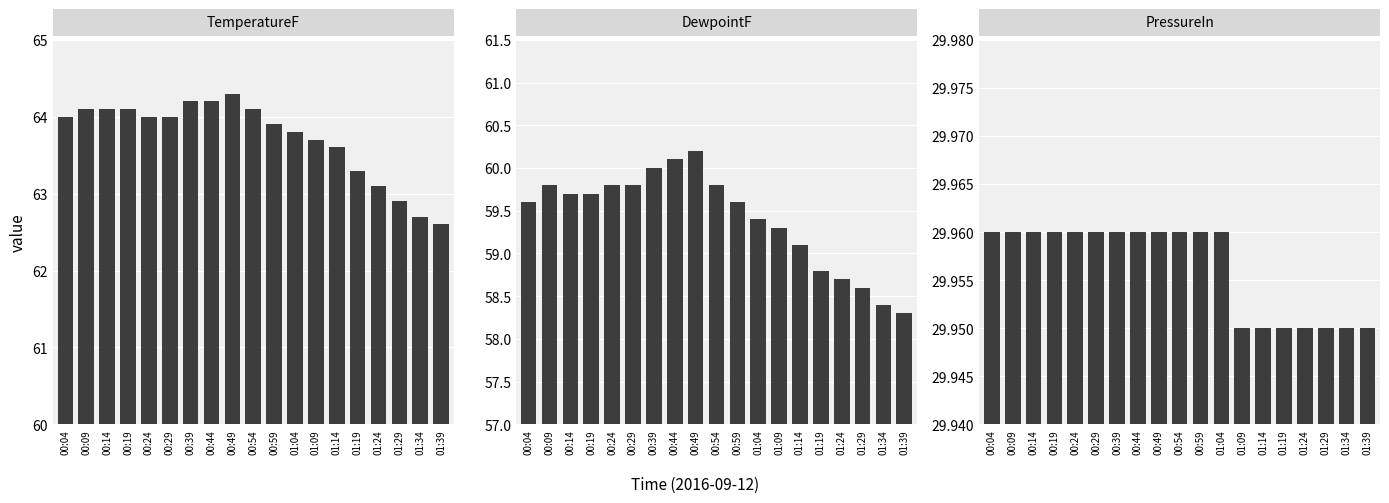

Is it true that PressureIn equals 48.6 at 00:24?

False